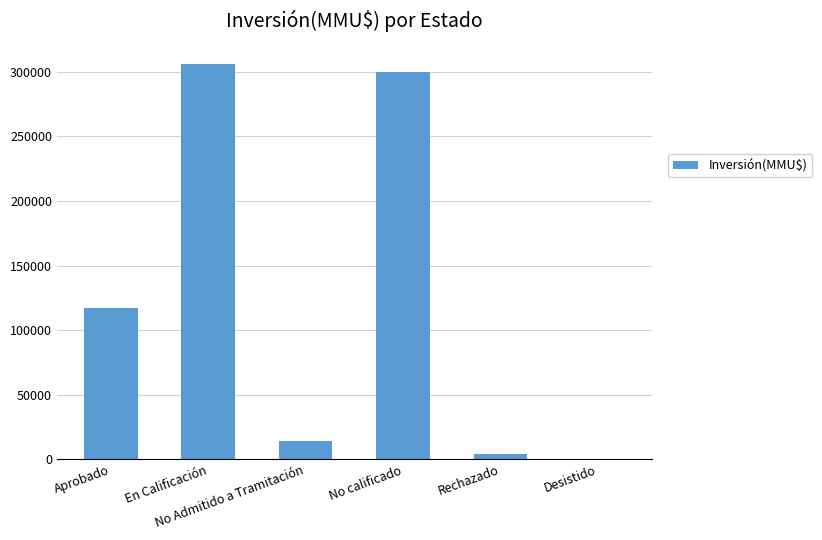

What is the greatest value displayed?

306403